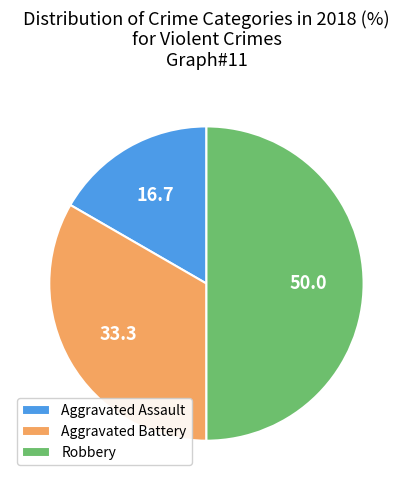

Rank the categories by value from highest to lowest.

Robbery, Aggravated Battery, Aggravated Assault